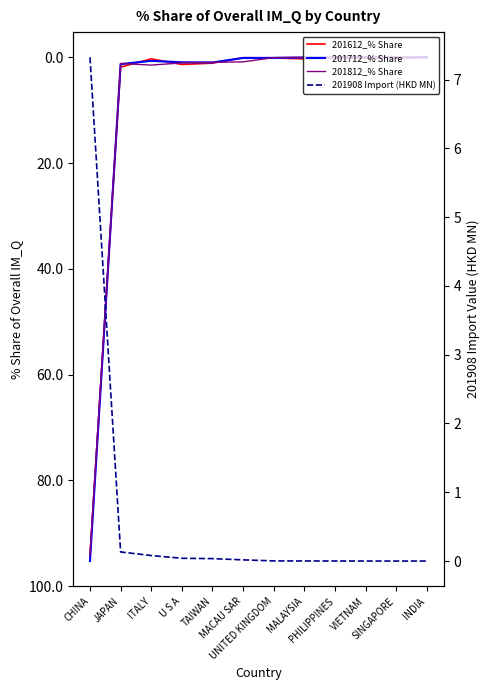

Is this an area chart (filled region under the line)?

No